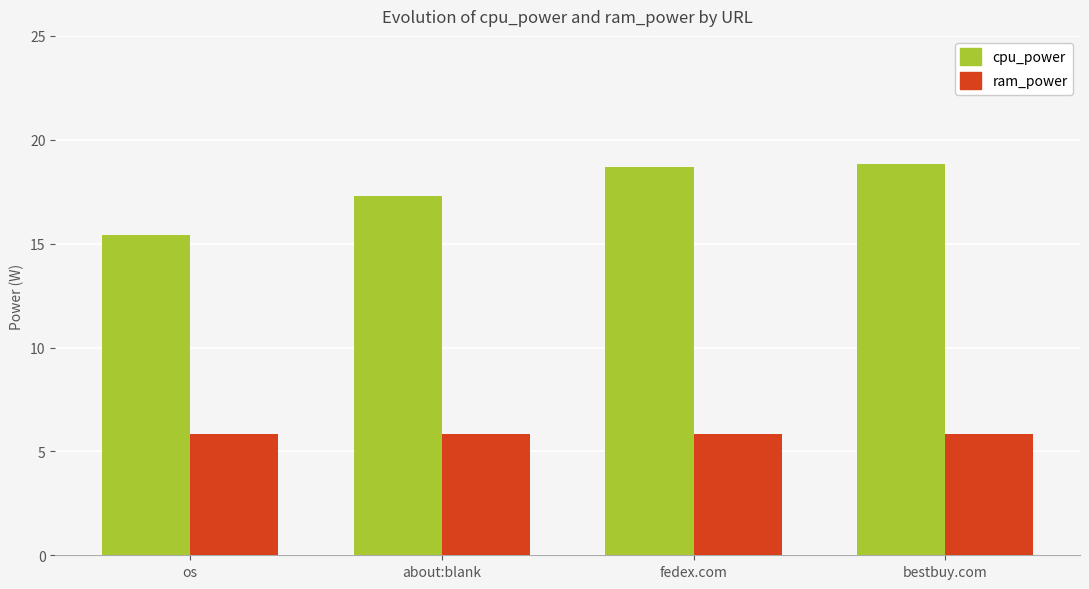

Which series changed the most between os and fedex.com?

cpu_power